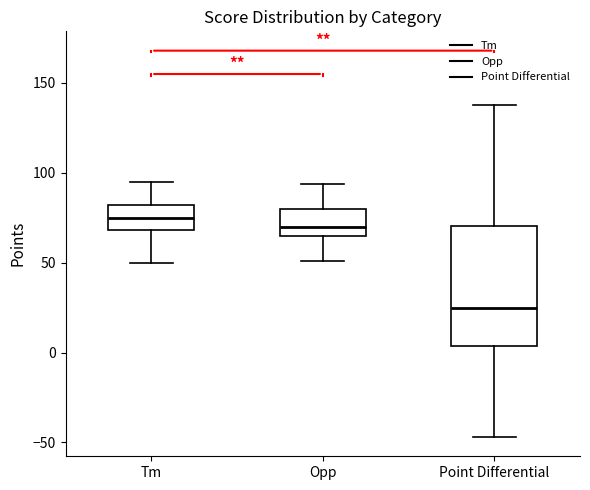

Reading left to right, transcribe this box plot: for each box, give where its median line is, the range the box spans, and where its two whiskers end, as read against the y-axis. The values are not printed on the chart, so give them approximately, as read against the axis.

Tm: median 75, box 70 to 80, whiskers 50 to 95
Opp: median 70, box 65 to 80, whiskers 50 to 95
Point Differential: median 25, box 5 to 70, whiskers -45 to 140